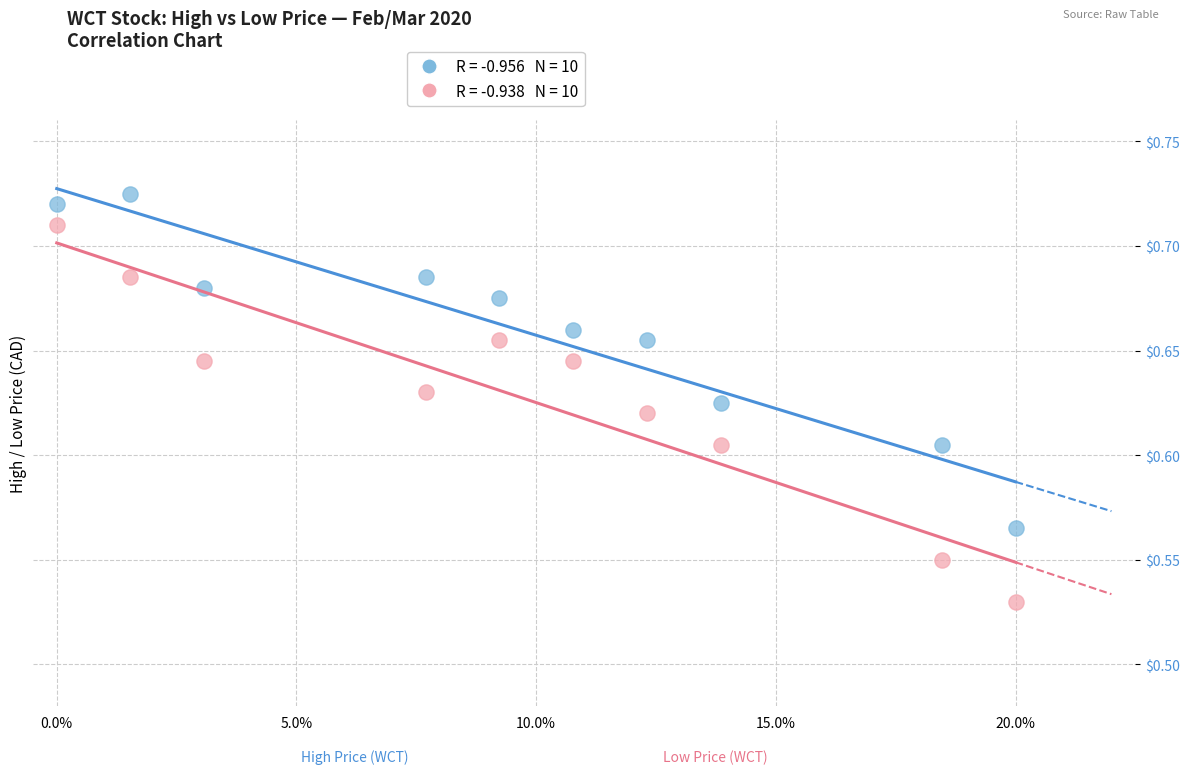

How many points are shown in the scatter plot?

20